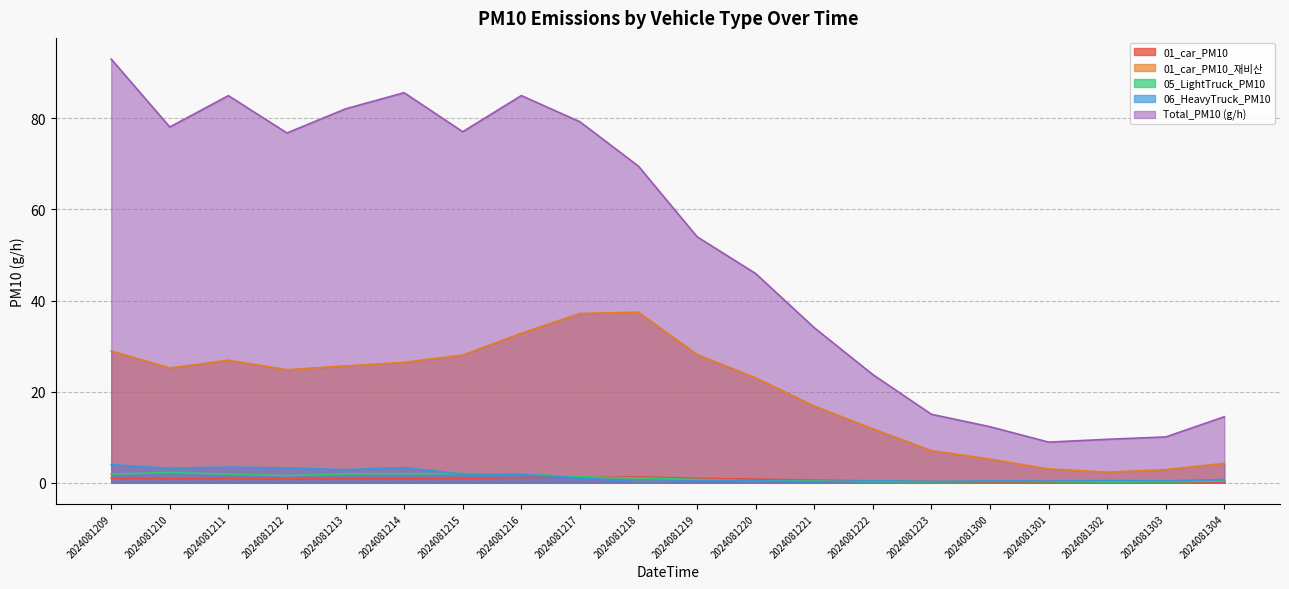

At which label does 05_LightTruck_PM10 reach its minimum?

2024081302